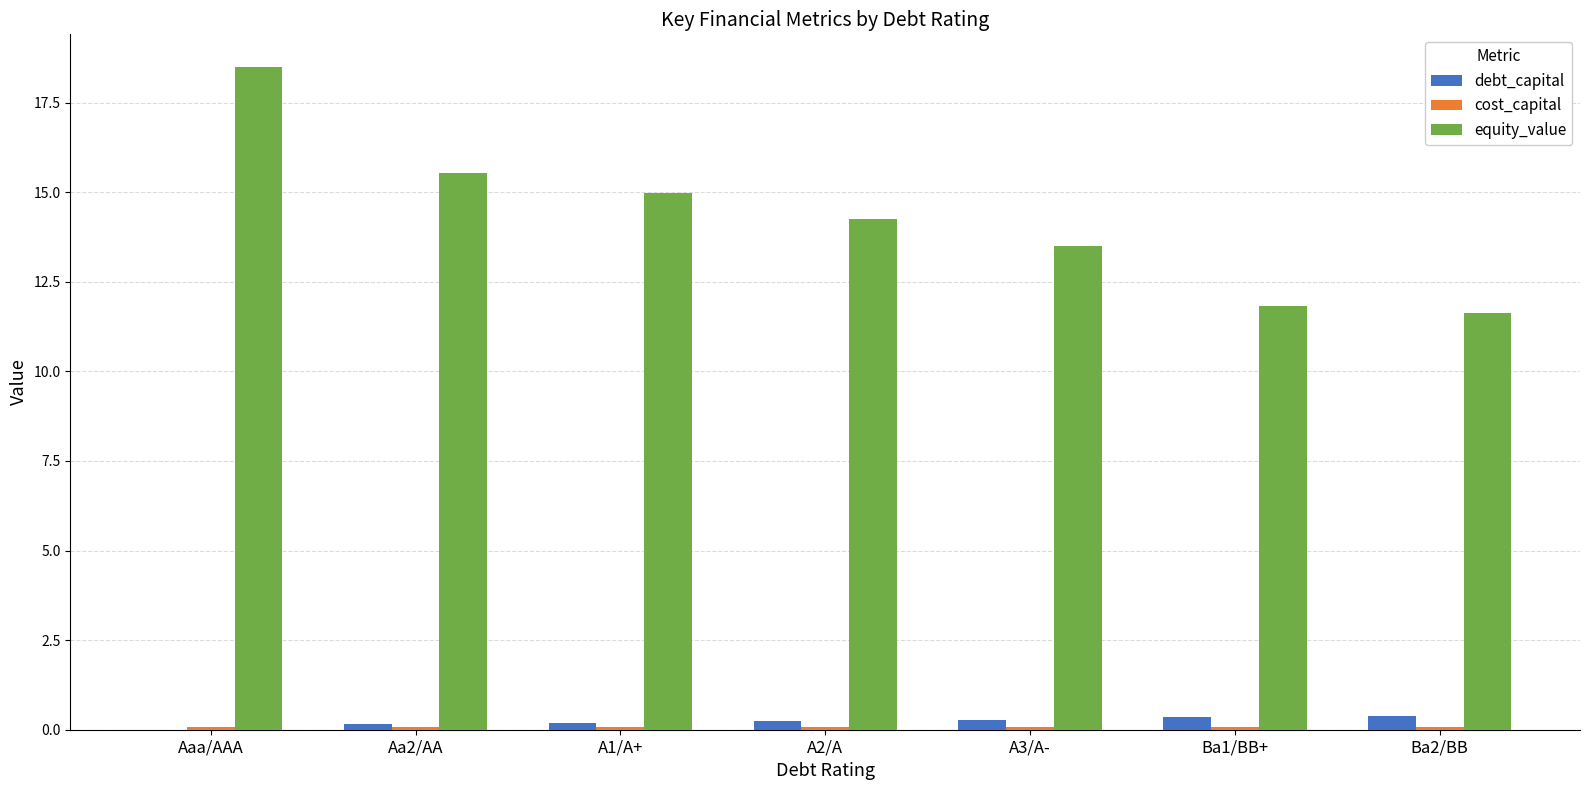

Which series has the largest total across all categories?

equity_value